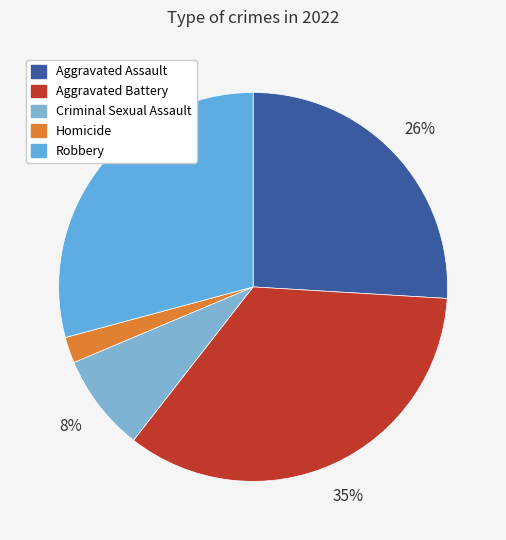

To the nearest percent, what is the average slice percentage?

20%